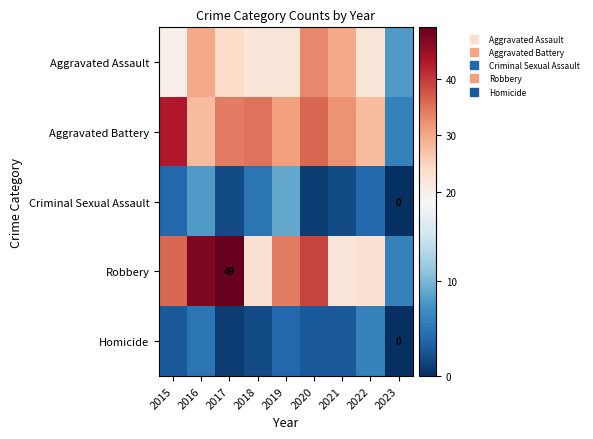

Where does the Aggravated Assault series first go above 22?

2016